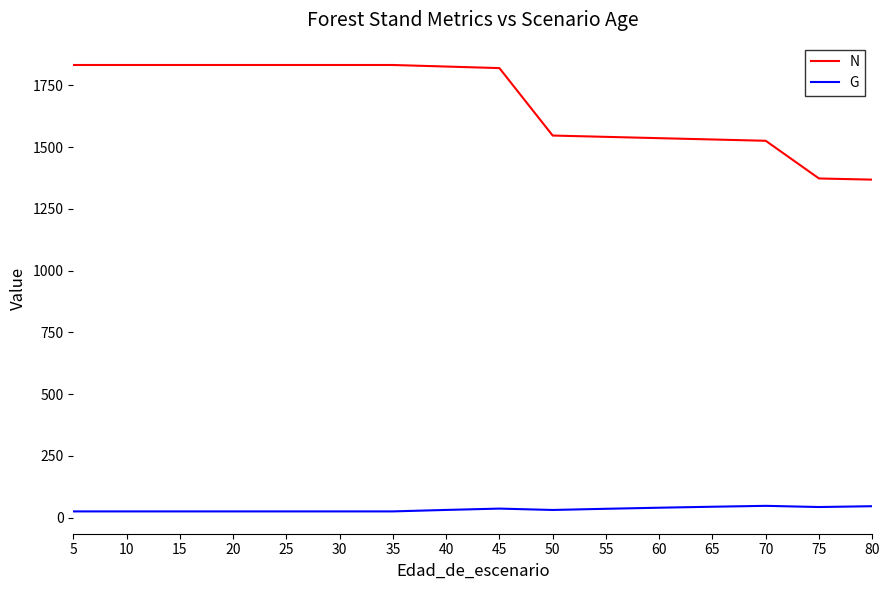

Which series has the largest range (max minus min)?

N